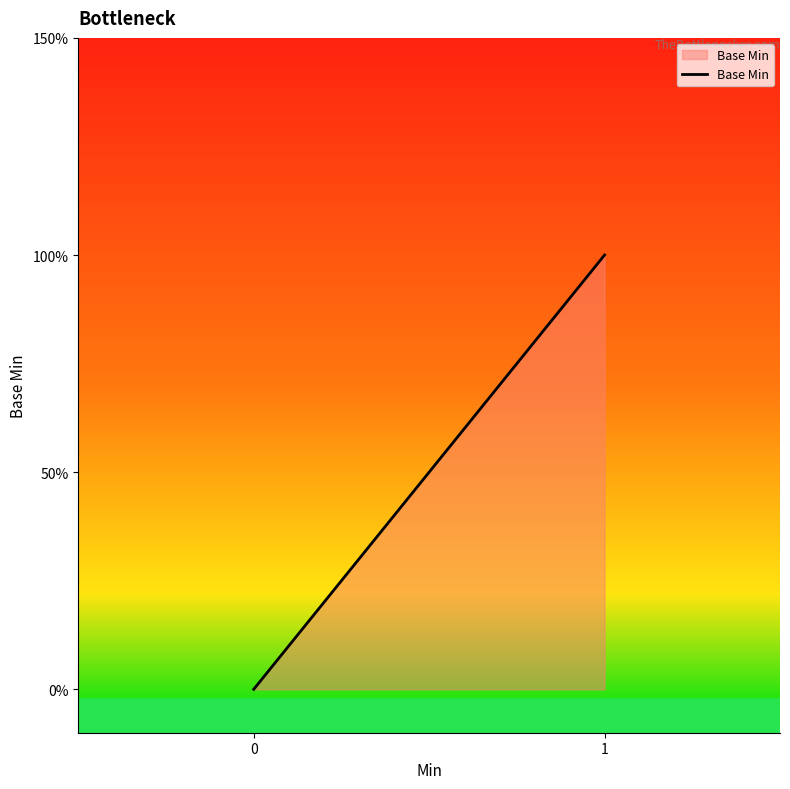

True or false: the data has more than 1 interior local peaks.

False